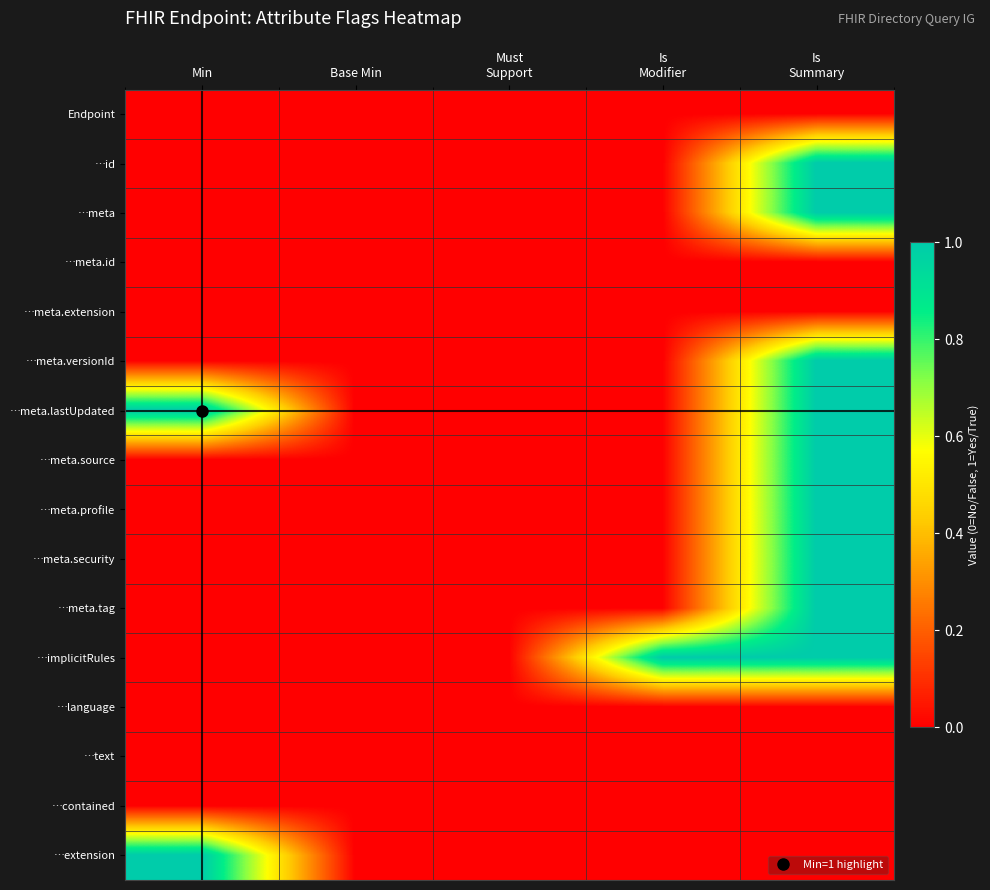

How many categories are shown in the chart?

5